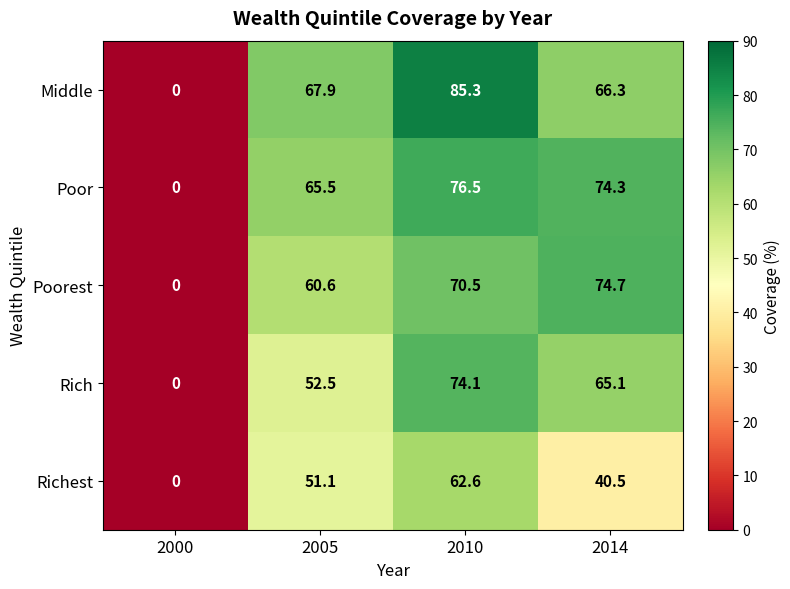

What is the difference between the highest and lowest values at 2005?

16.8